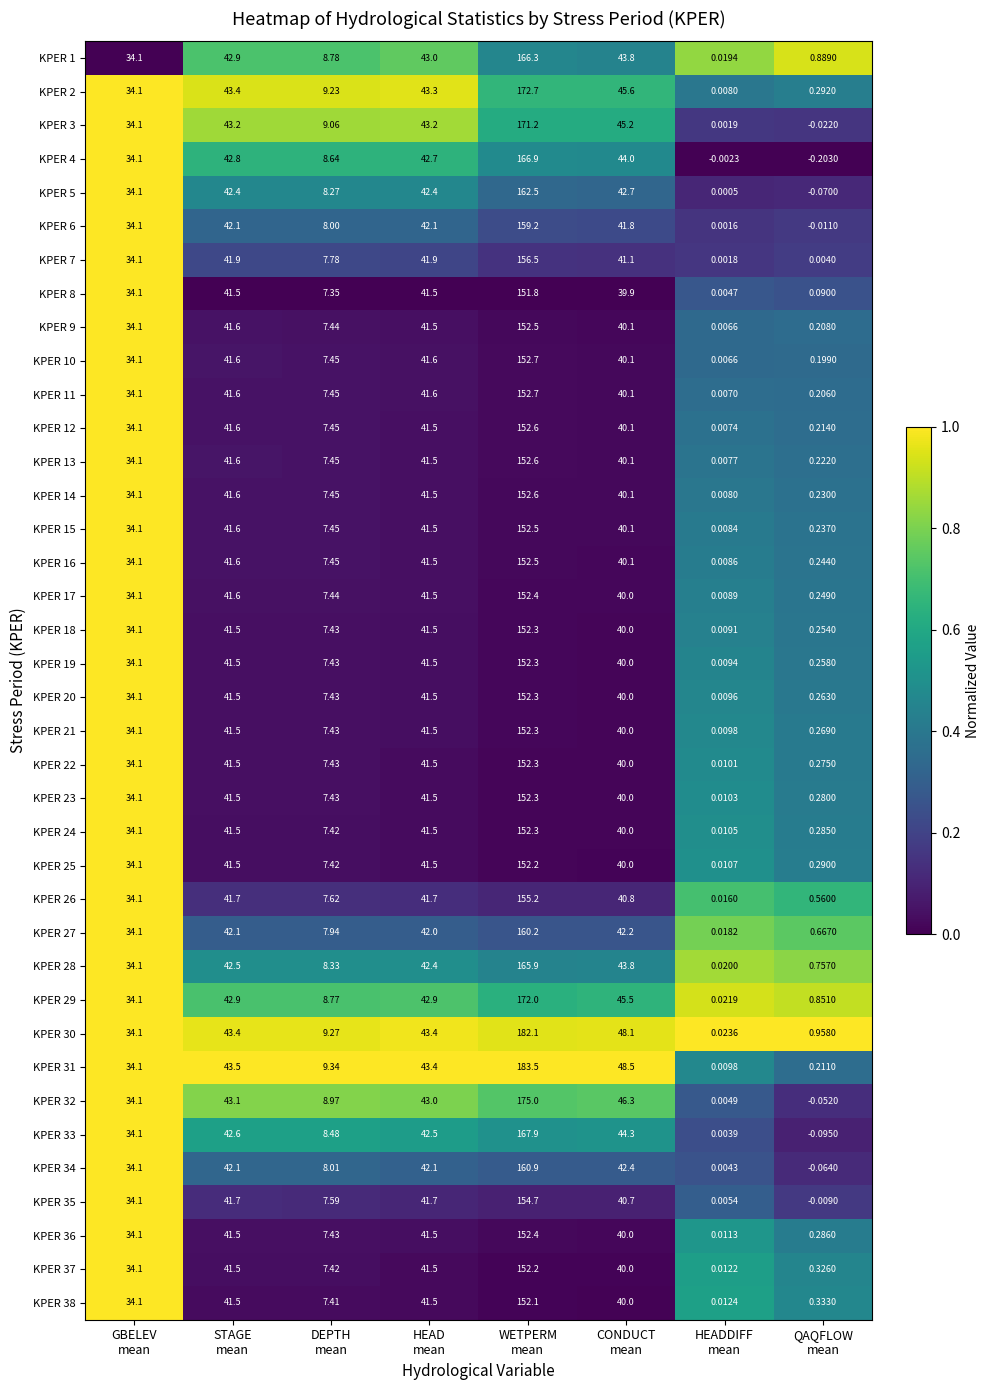

Which series has the largest total across all categories?

KPER 31